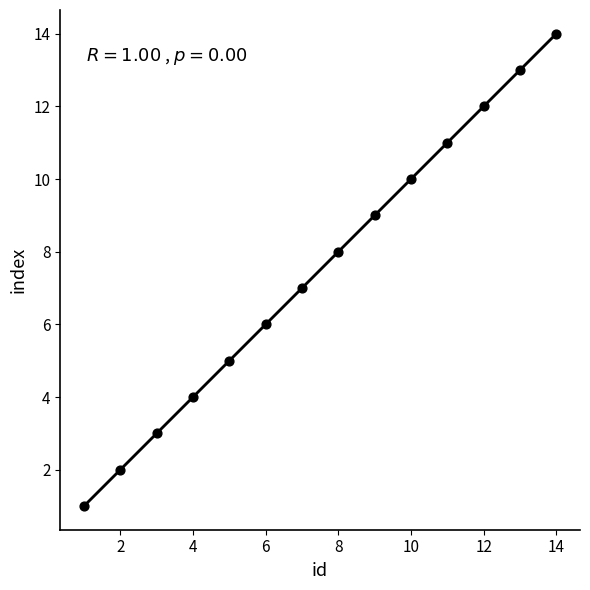

What is the range of Y values (max minus min)?

13